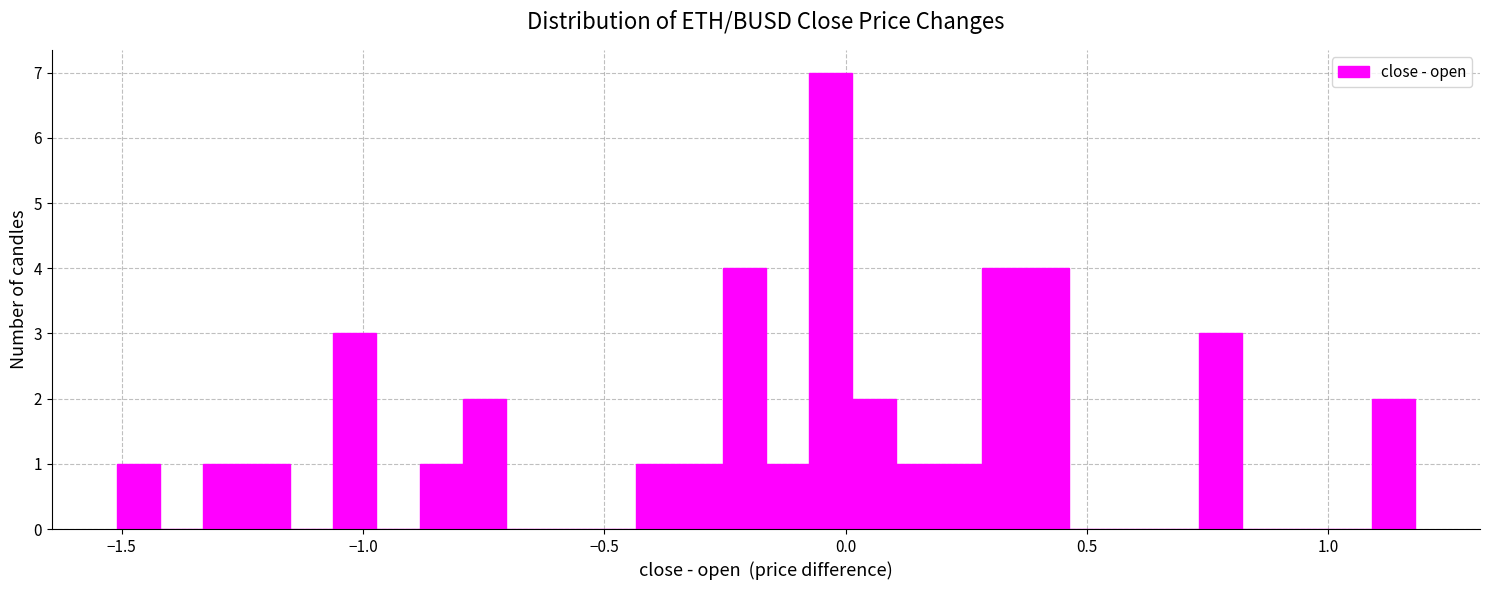

Read against the x-axis, roughly where is the centre of the tallest bar?

-0.05